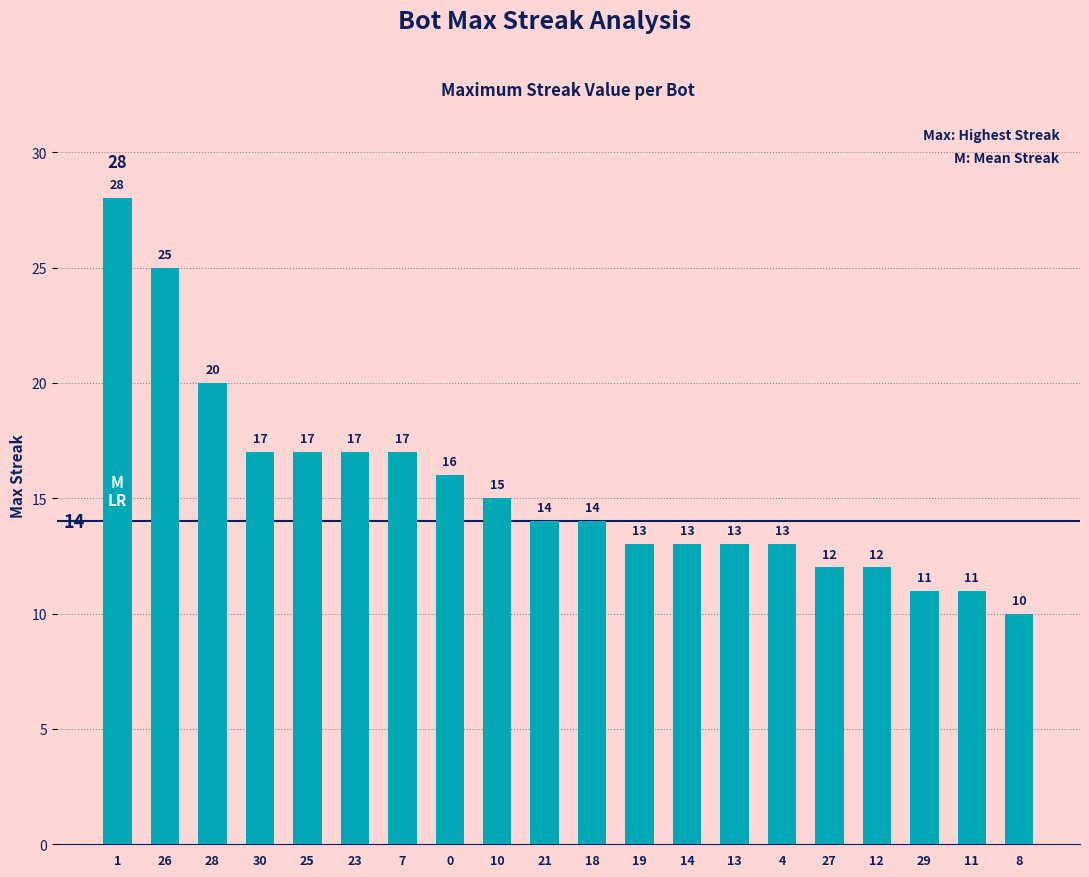

What is the label of the 18th bar from the left?

29